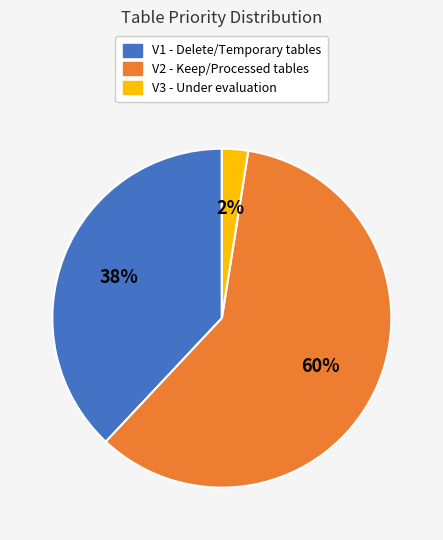

To the nearest percent, what percentage of the pie is V1?

38%